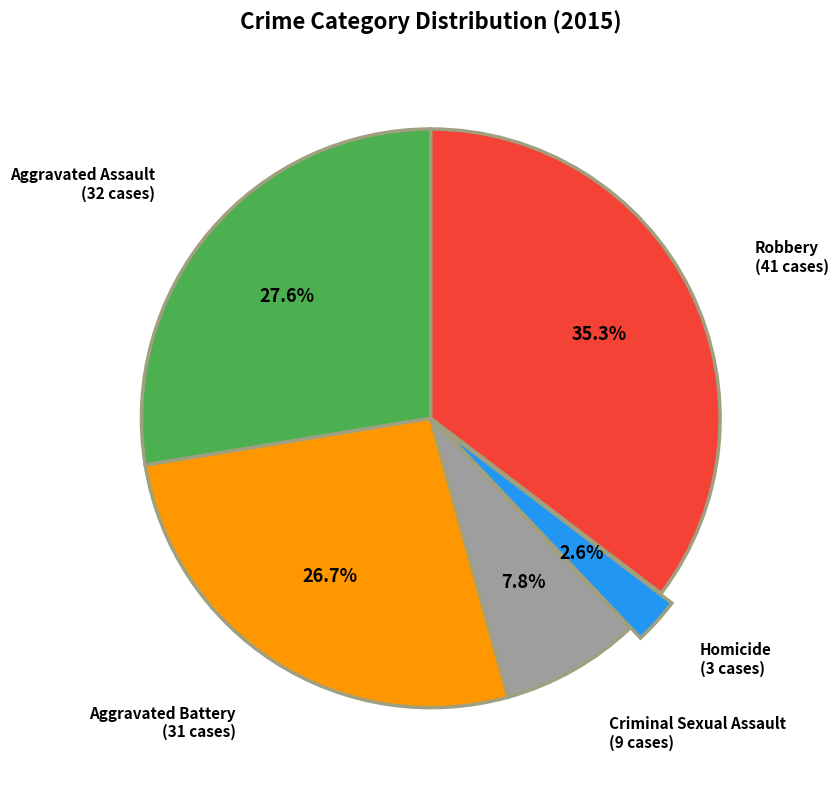

Is there a majority slice in this chart?

No